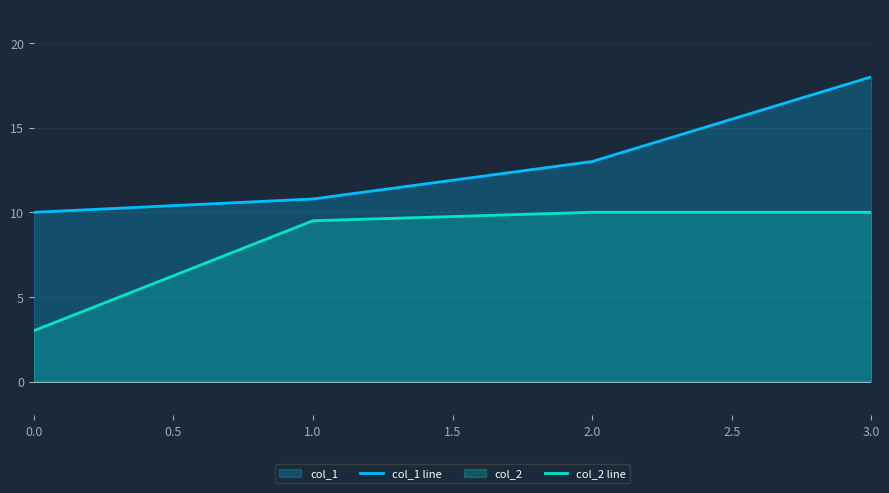

List the series in order of their overall mean, lowest first.

col_2 line, col_1 line